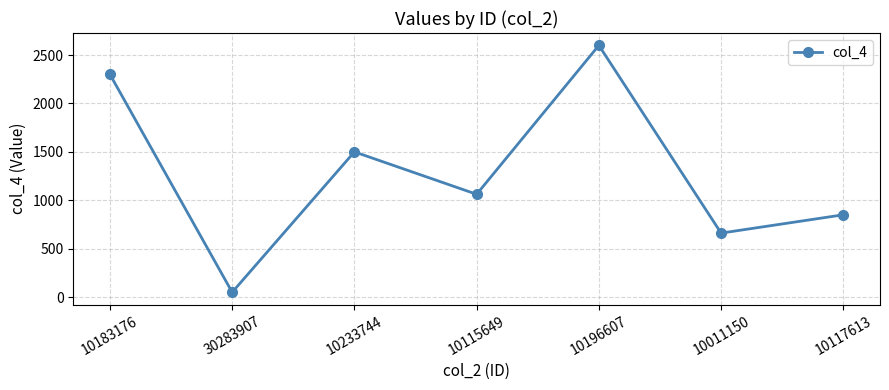

What is the value of the 7th point from the left?

850